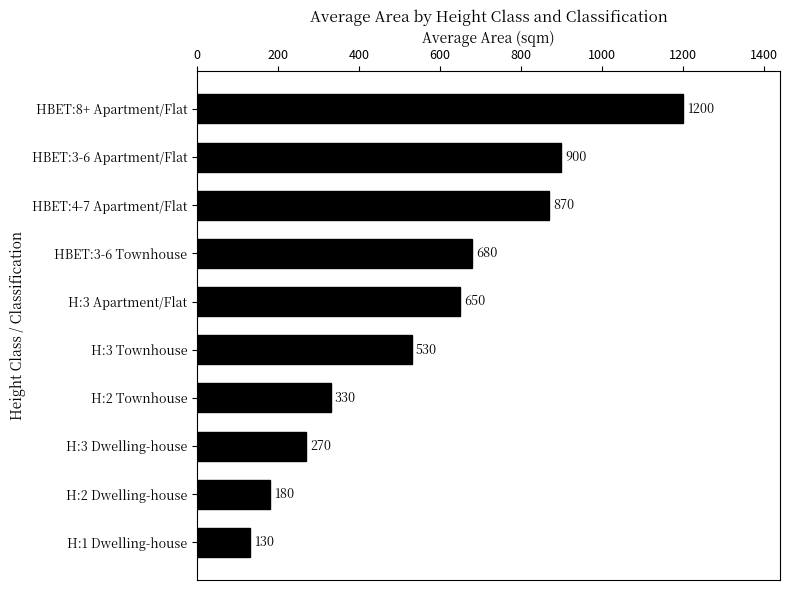

Which category has the highest value across all series?

HBET:8+ Apartment/Flat